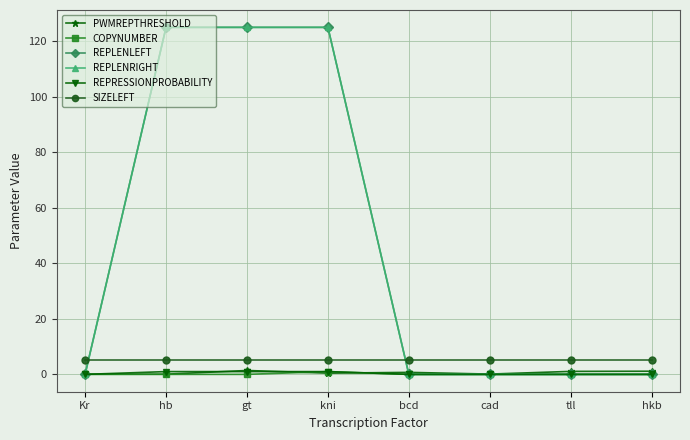

The REPLENLEFT series shows 0.0 at Kr. True or false?

True